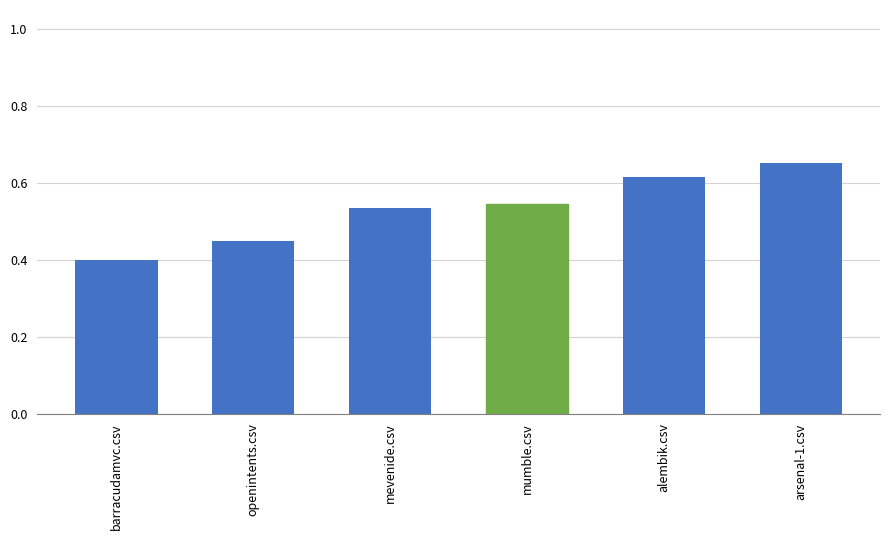

List the labels in order of value, largest first.

arsenal-1.csv, alembik.csv, mumble.csv, mevenide.csv, openintents.csv, barracudamvc.csv